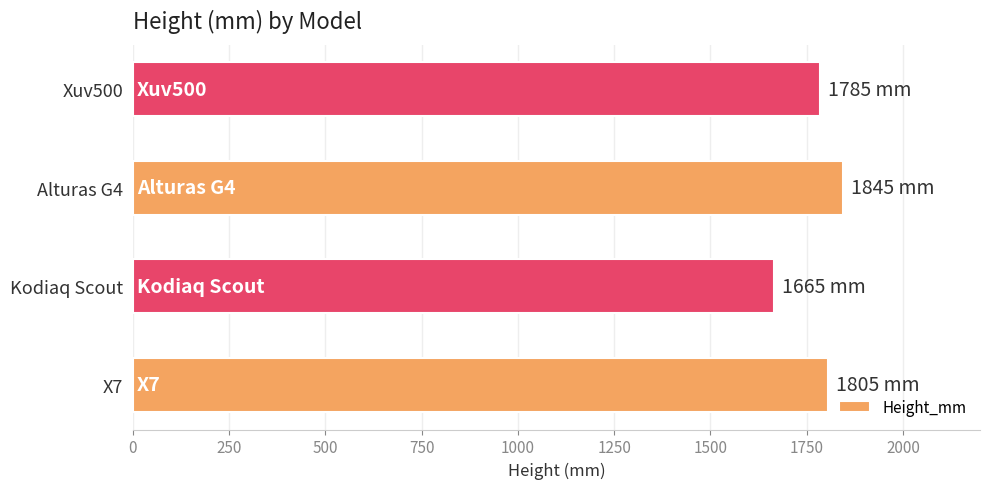

What is the difference between the second highest and minimum values?

140